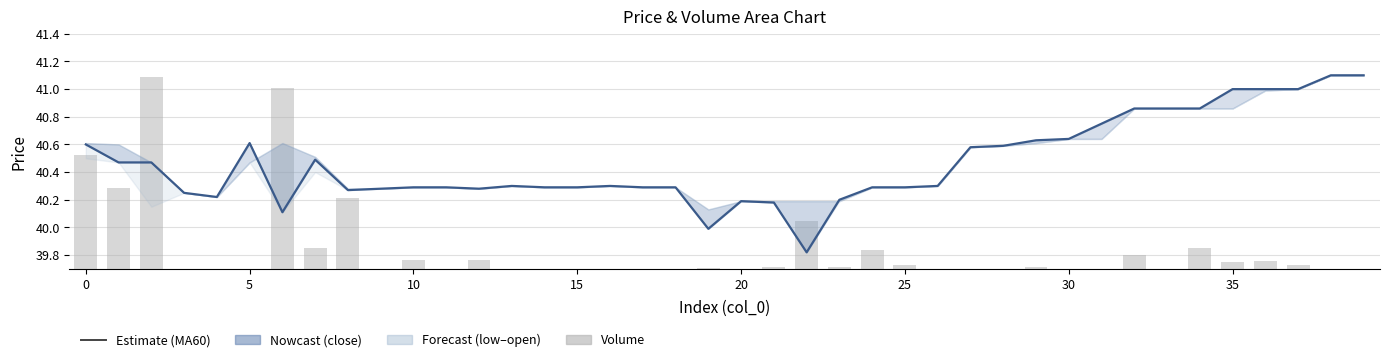

Does the chart contain stacked bars?

No